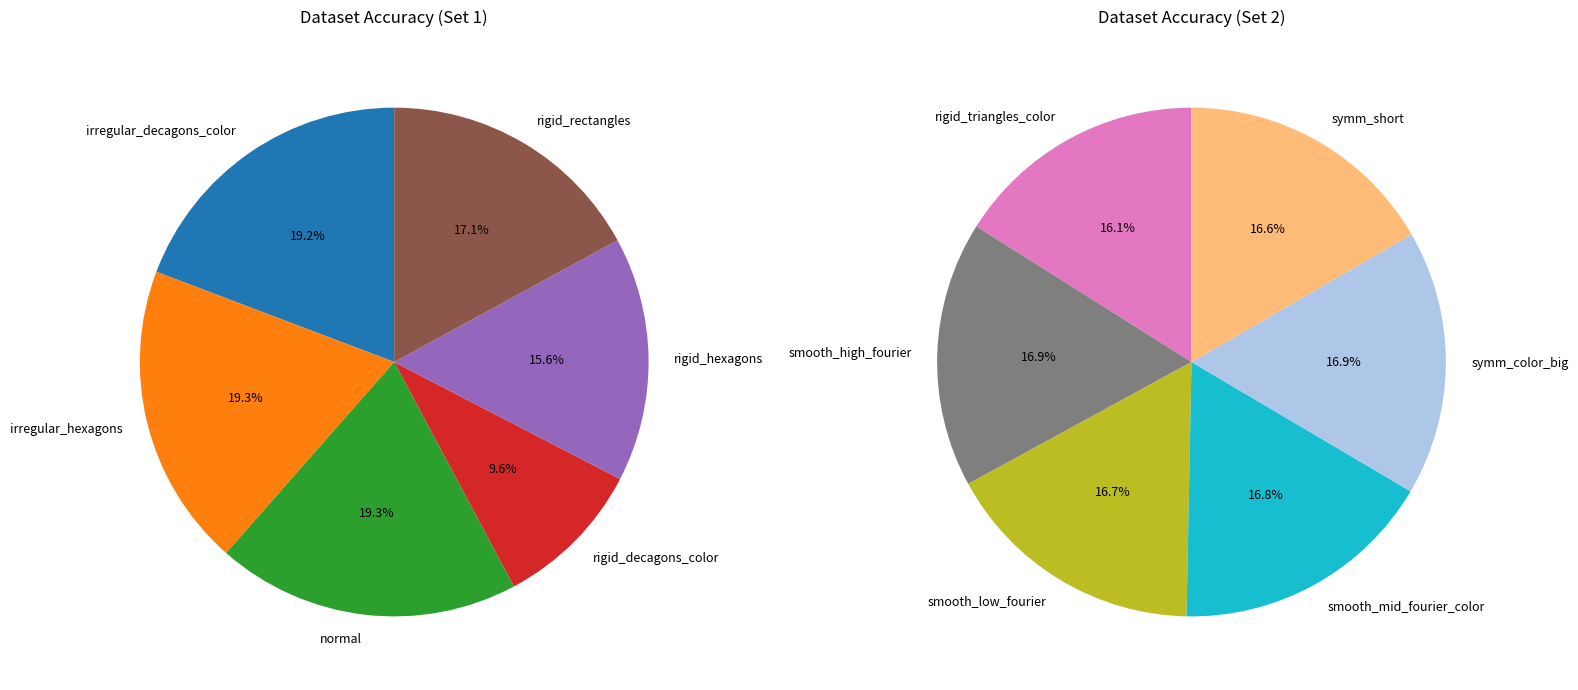

Is it true that symm_short is 1% of the pie?

False